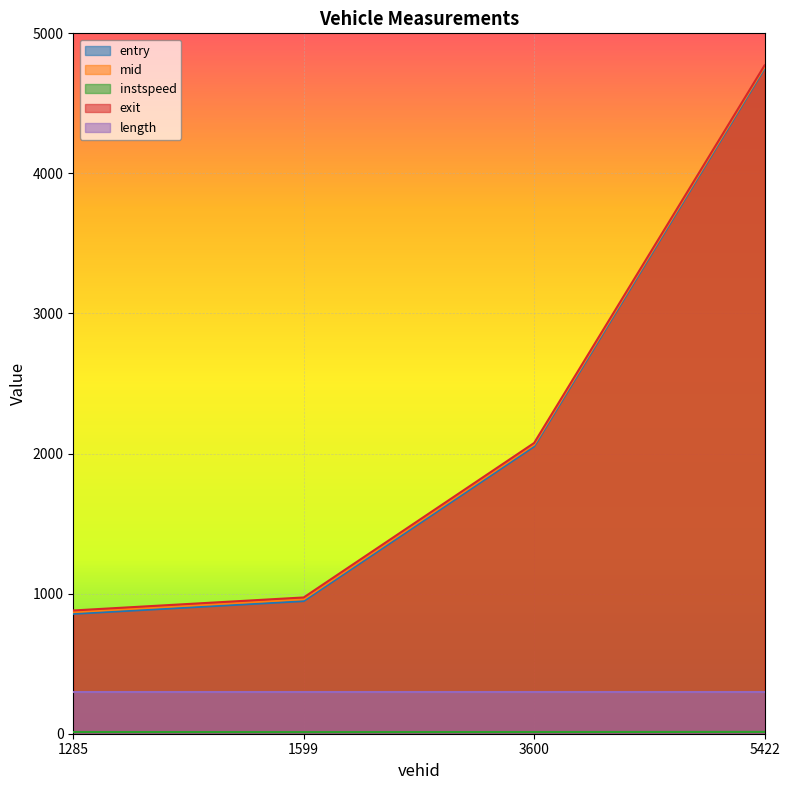

What is the label of the 4th point from the right?

1285.0